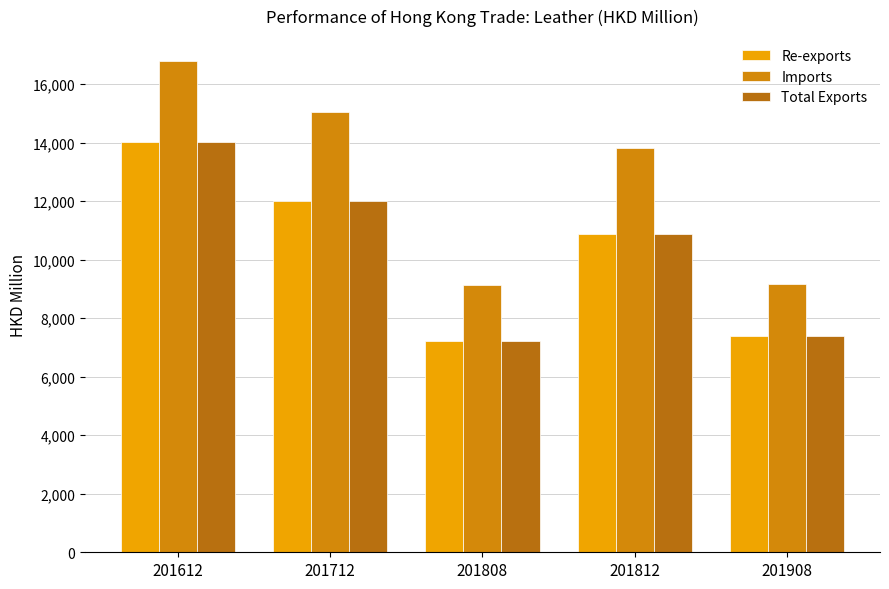

Is the value of Re-exports at 201712 greater than the value of Total Exports at 201812?

Yes